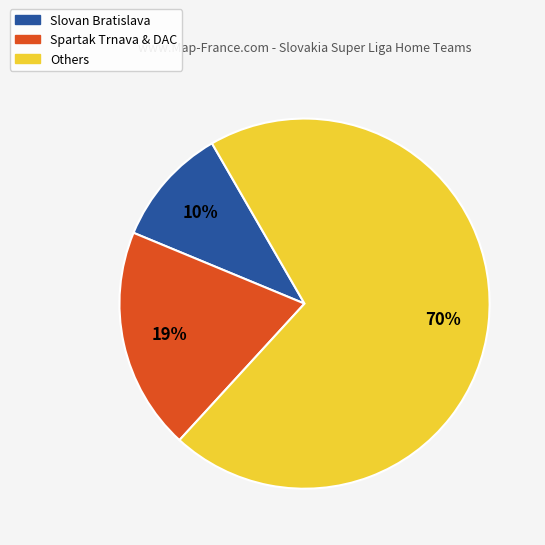

To the nearest percent, what is the average slice percentage?

33%